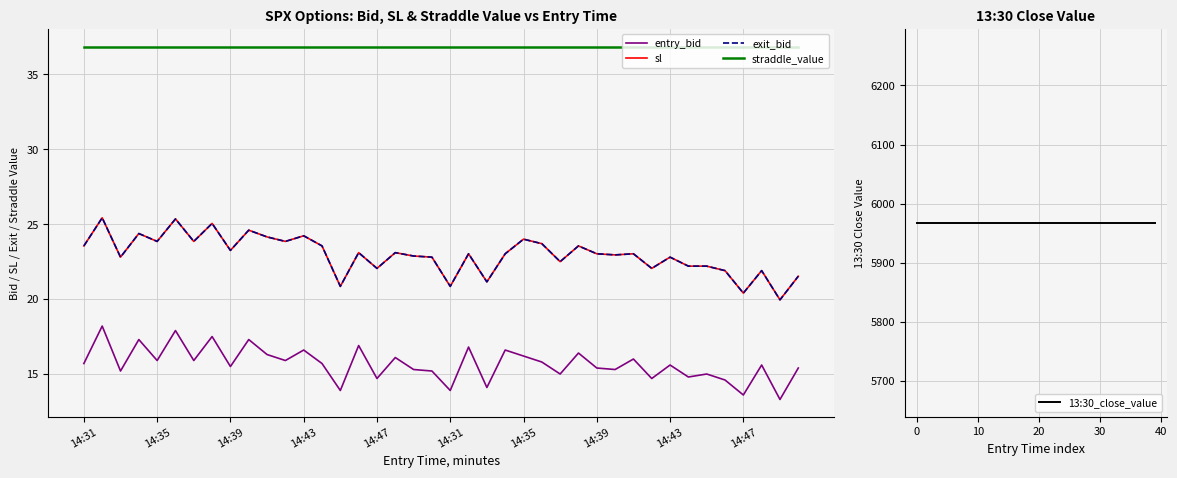

What is the greatest value displayed?

5967.3